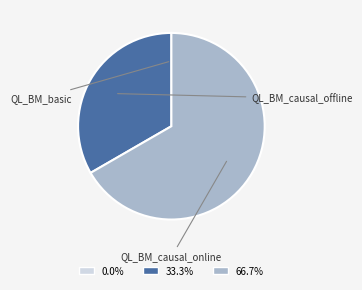

Is there a majority slice in this chart?

Yes